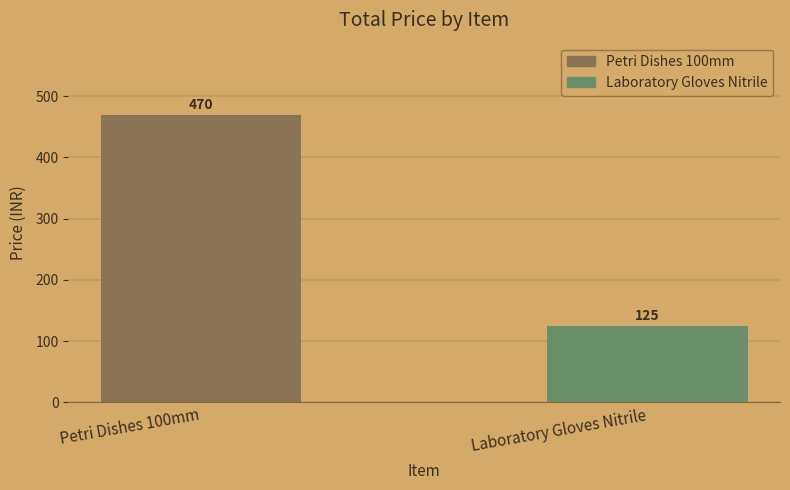

What is the value of the 2nd bar from the left?

125